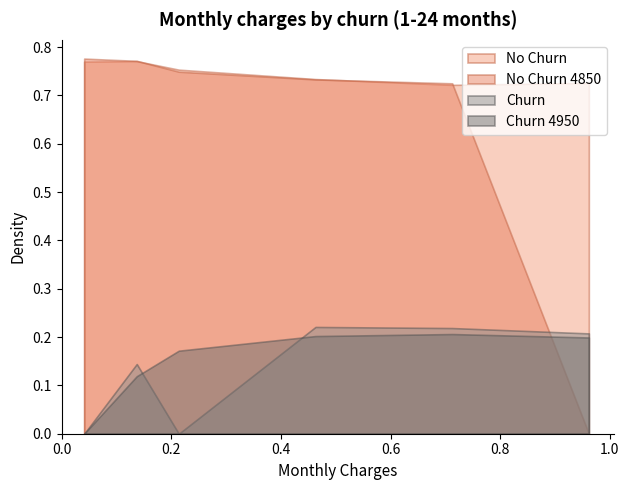

Which series has the widest spread of values?

No Churn 4850